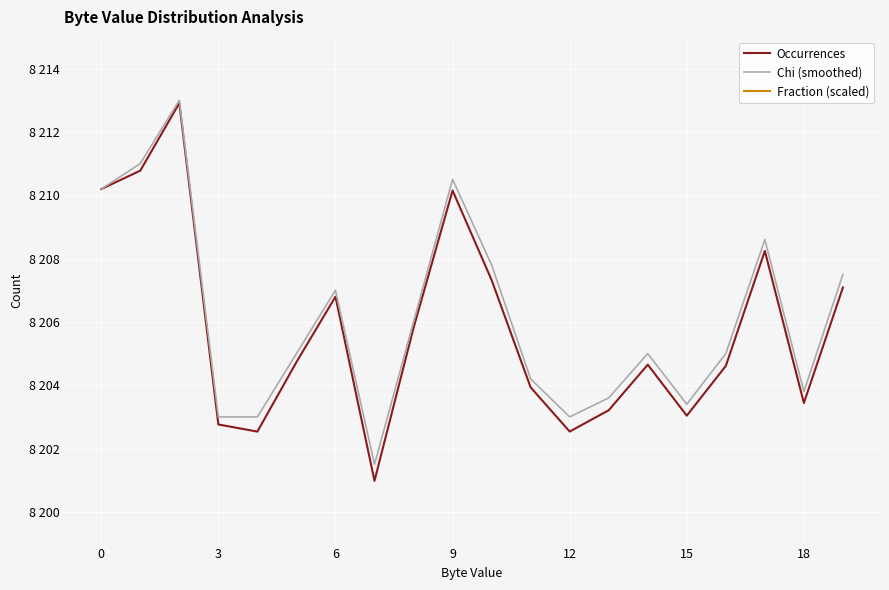

Which series changed the most between 15 and 19?

Chi (smoothed)